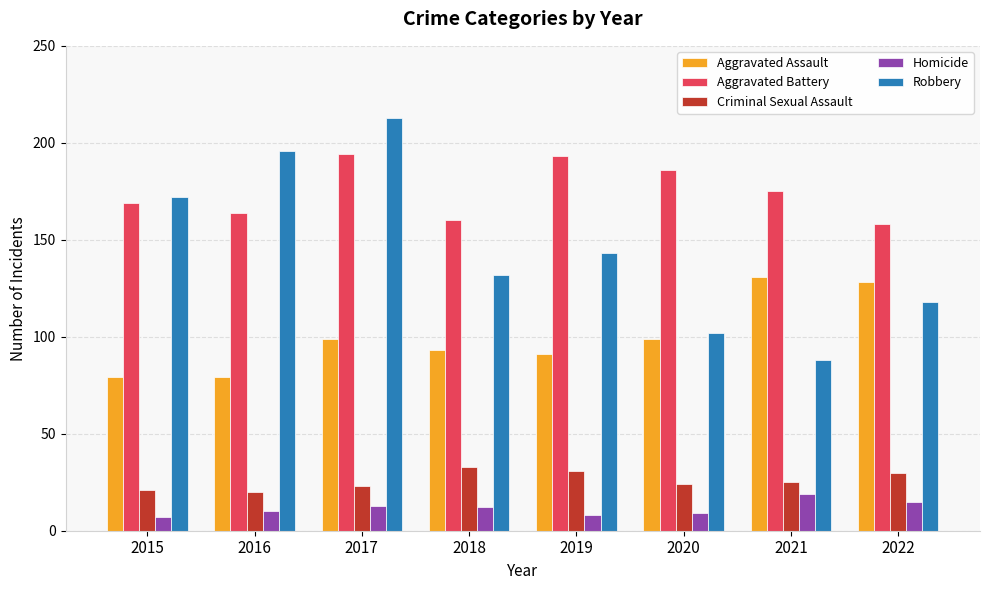

The Aggravated Battery series shows 194 at 2017. True or false?

True